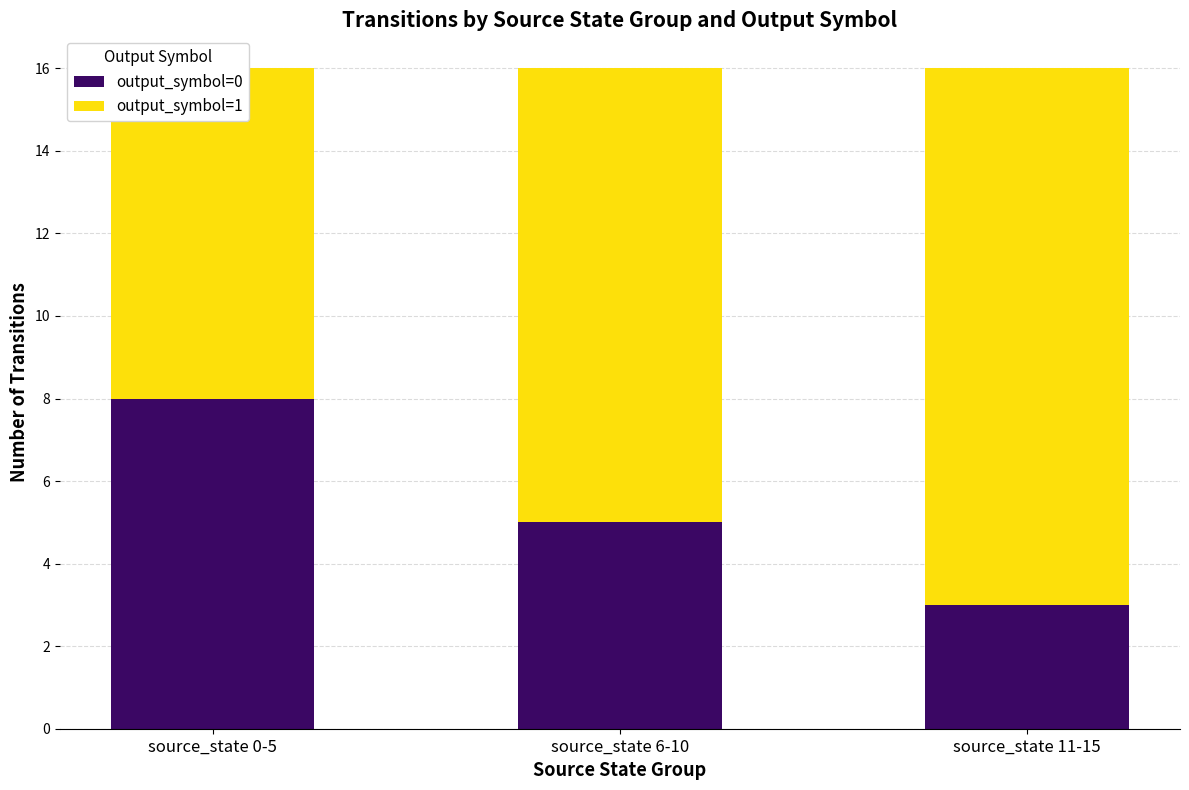

Rank the series at source_state 6-10 from highest to lowest value.

output_symbol=1, output_symbol=0